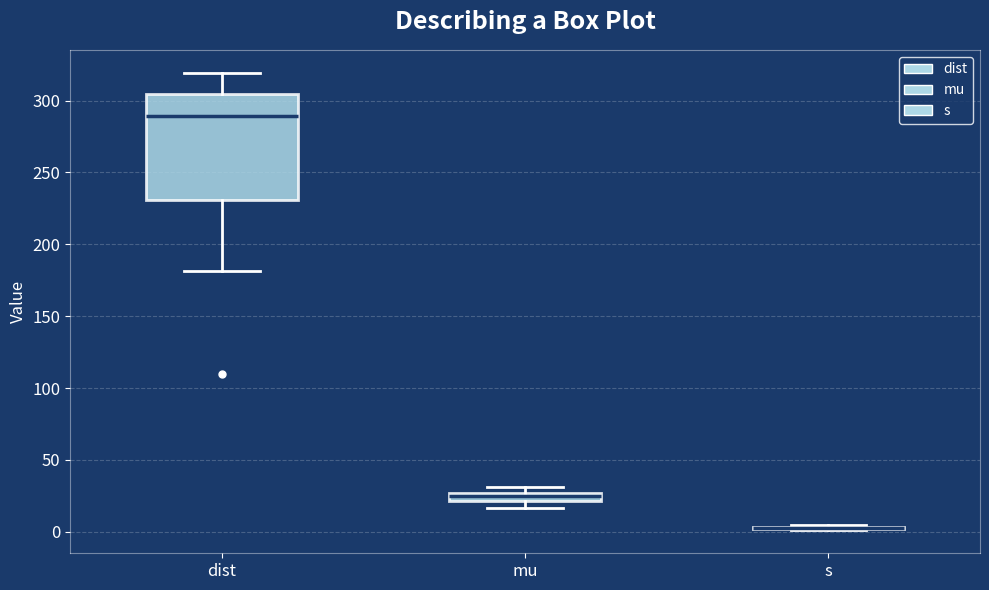

Comparing the boxes themselves (not the whiskers), which one is the tallest?

dist